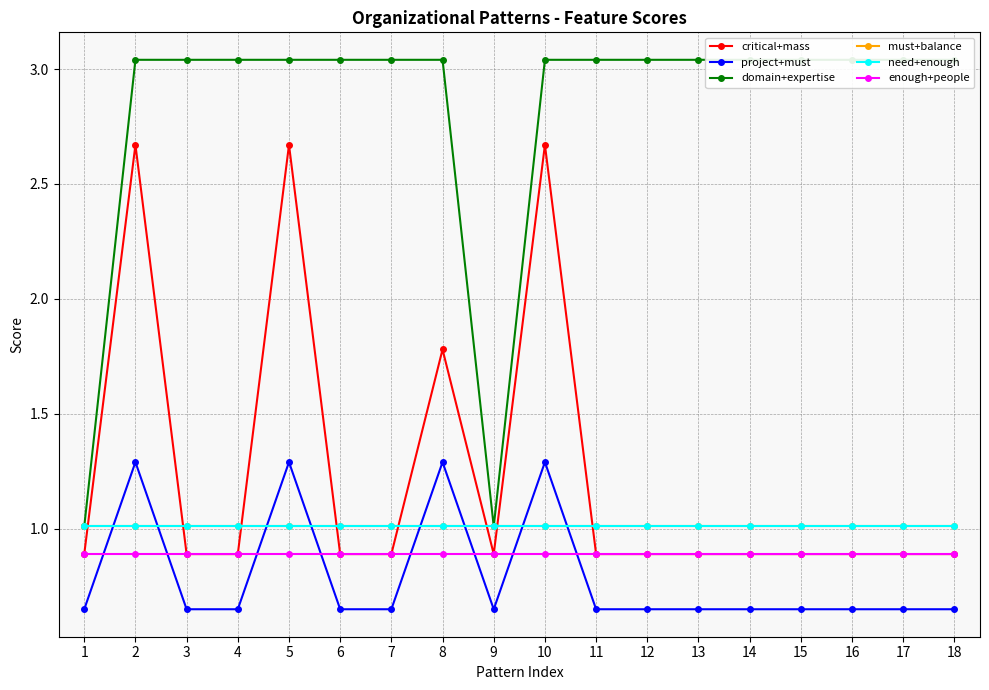

What is the value of the critical+mass point at the 2nd from the left?

2.7